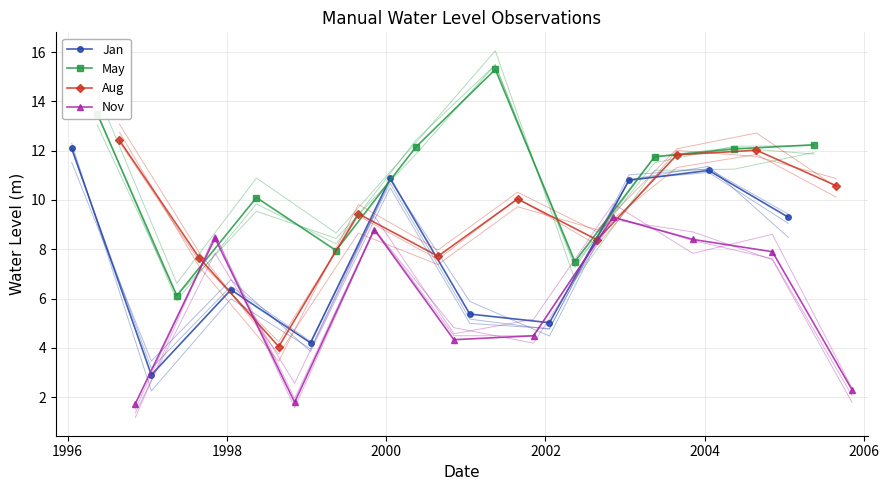

What is the label of the 40th point from the left?

2005-11-05